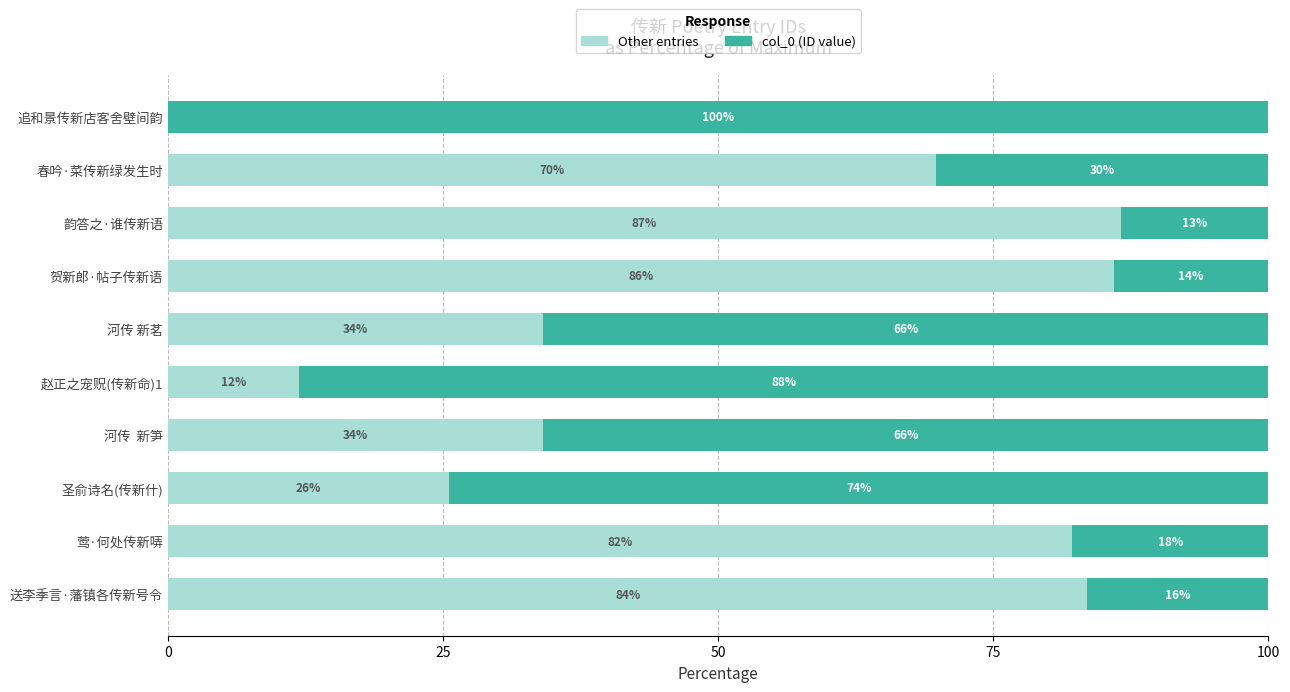

What is the approximate value of Other entries at 赵正之宠贶(传新命)1?

11.9